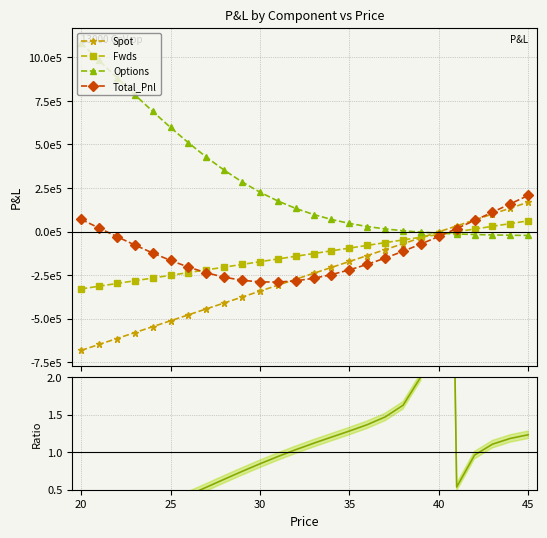

How many negative values does the Total_Pnl/Spot series have?

2